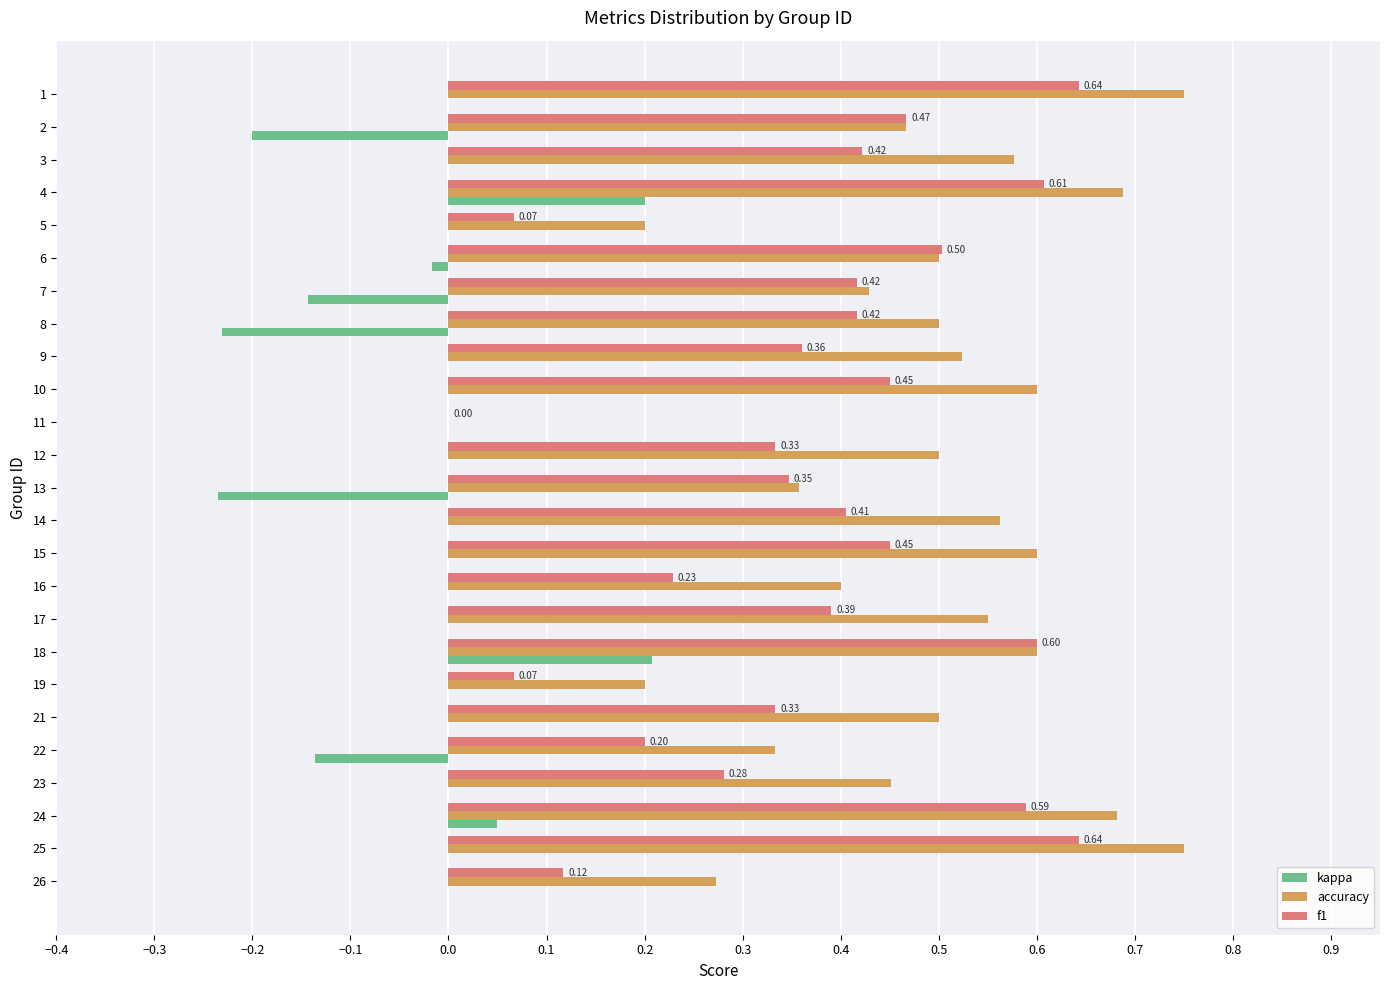

What is the sum of all kappa values?

-0.5